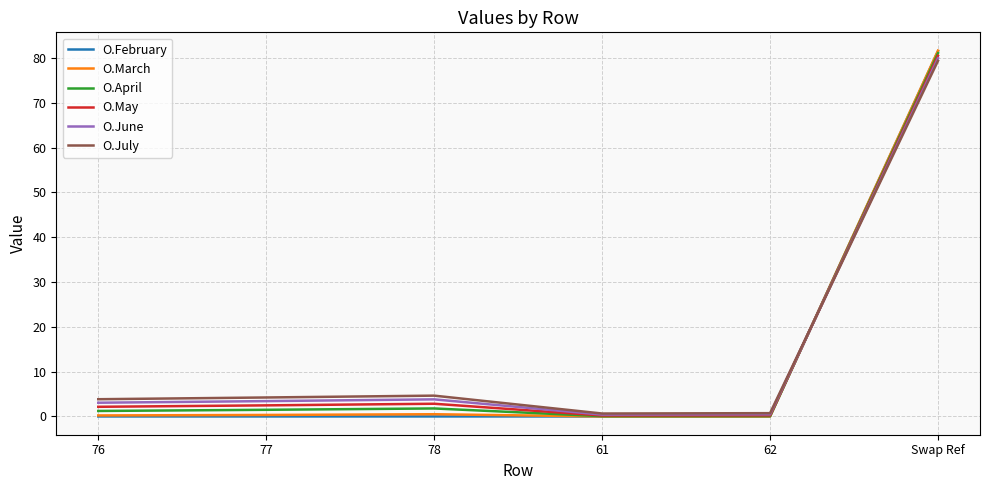

Is the value of O.February at Swap Ref greater than the value of O.May at 78?

Yes